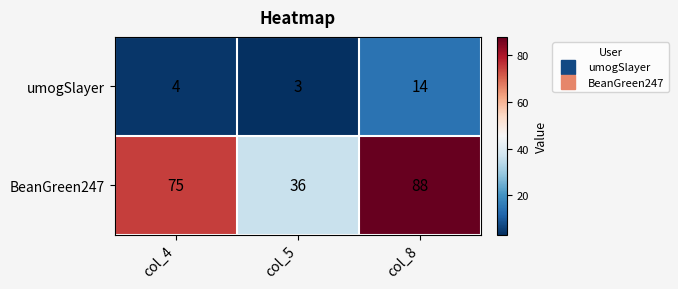

What is the sum of the umogSlayer values at col_4 and col_5?

7